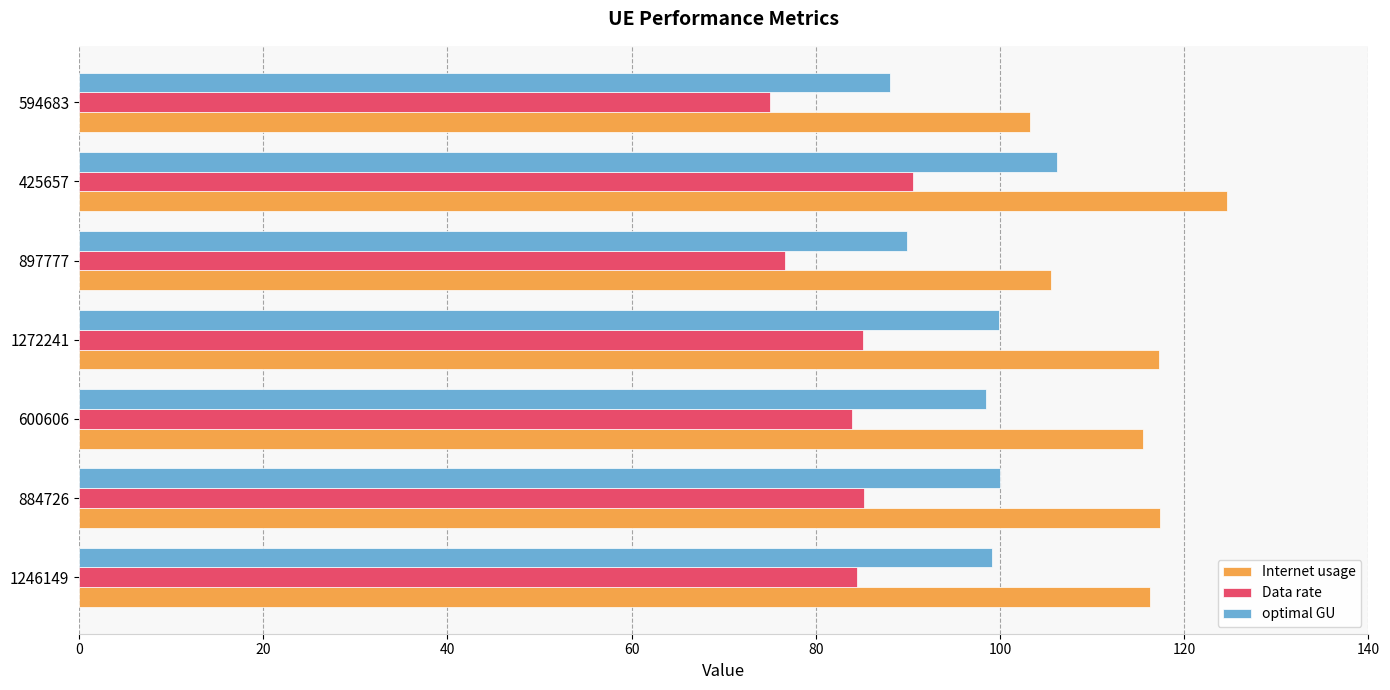

List the series in order of their peak value, highest first.

Internet usage, optimal GU, Data rate